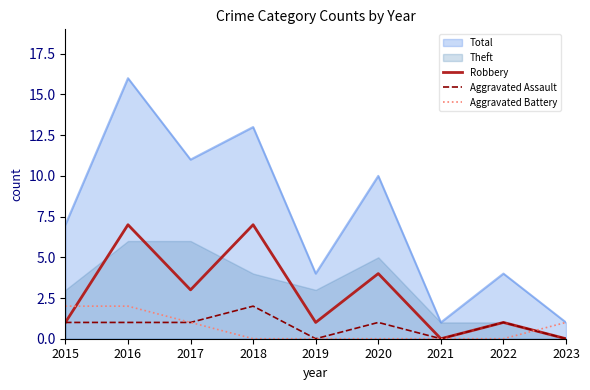

Reading right to left, extract all data points from this chart.

Robbery: 0	1	0	4	1	7	3	7	1
Aggravated Assault: 0	1	0	1	0	2	1	1	1
Aggravated Battery: 1	0	0	0	0	0	1	2	2